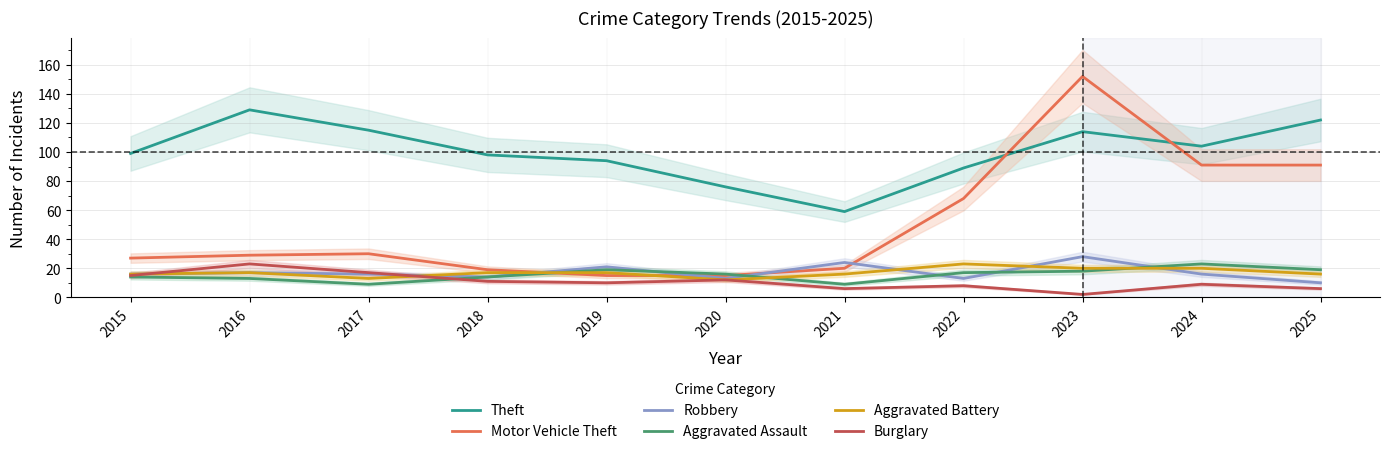

At which label is Burglary closest to 12?

2020